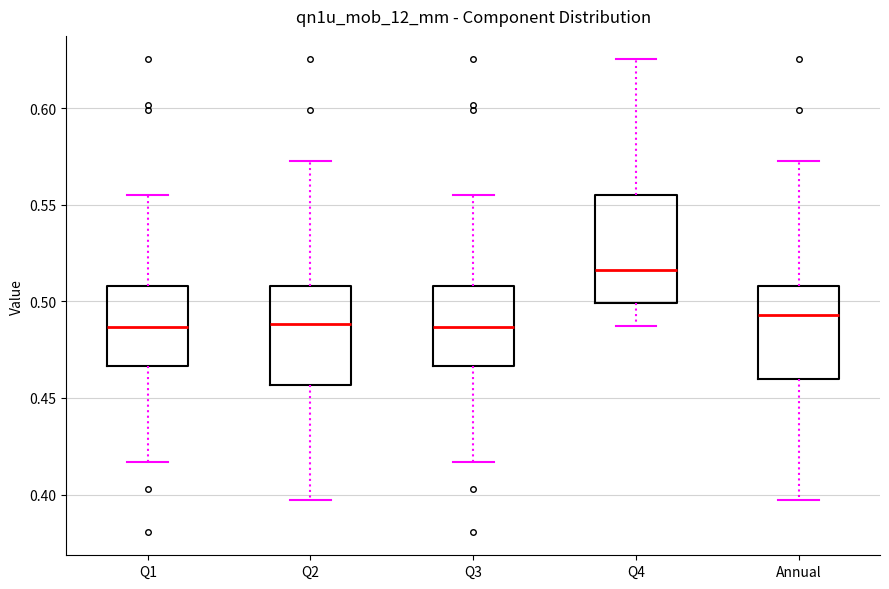

Which box's median line is the highest?

Q4